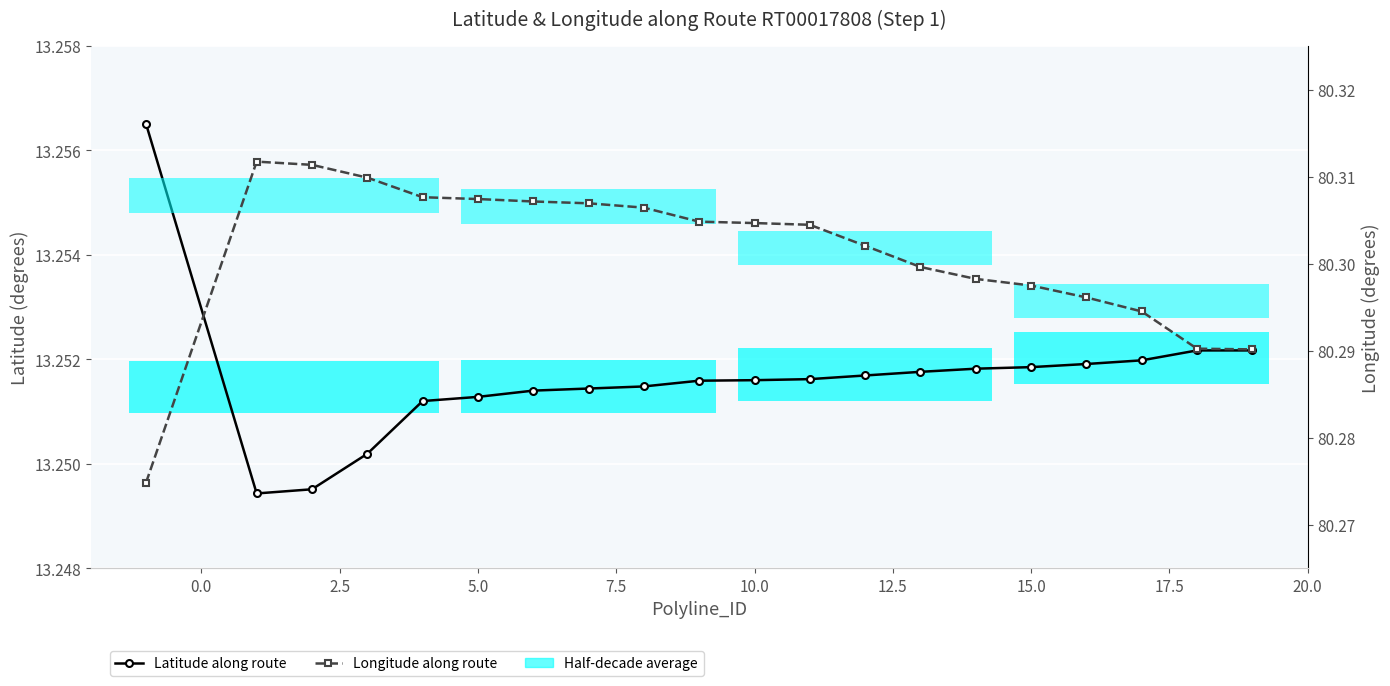

Reading left to right, extract all data points from this chart.

Latitude along route: 13.3	13.2	13.2	13.3	13.3	13.3	13.3	13.3	13.3	13.3	13.3	13.3	13.3	13.3	13.3	13.3	13.3	13.3	13.3	13.3
Longitude along route: 80.3	80.3	80.3	80.3	80.3	80.3	80.3	80.3	80.3	80.3	80.3	80.3	80.3	80.3	80.3	80.3	80.3	80.3	80.3	80.3